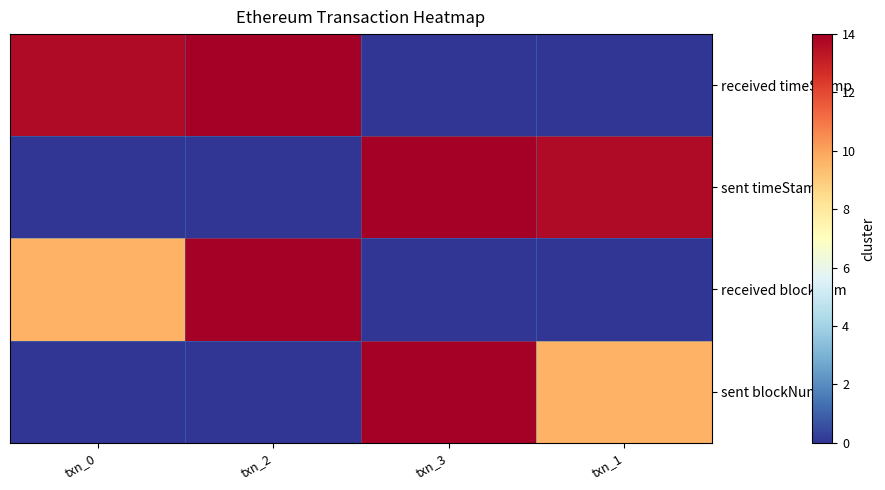

How many data points does each series have?

4